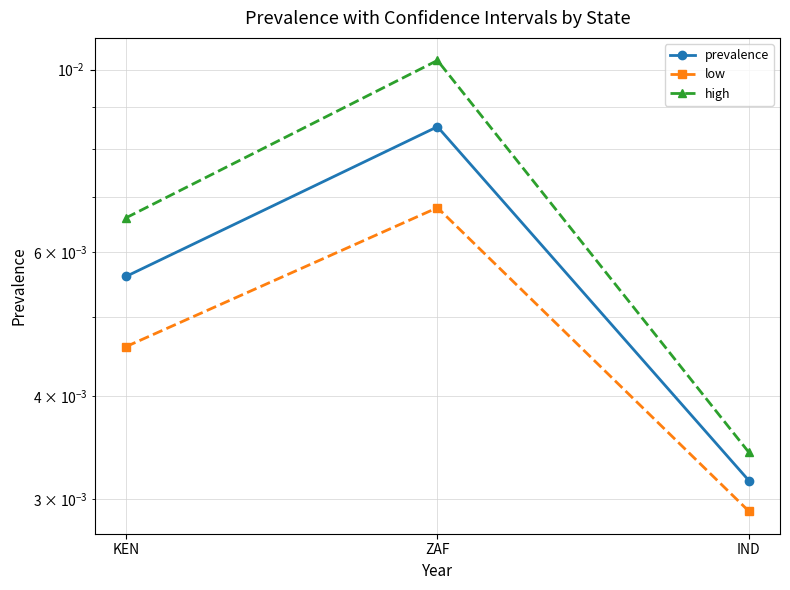

Does the chart display data point markers on the line(s)?

Yes